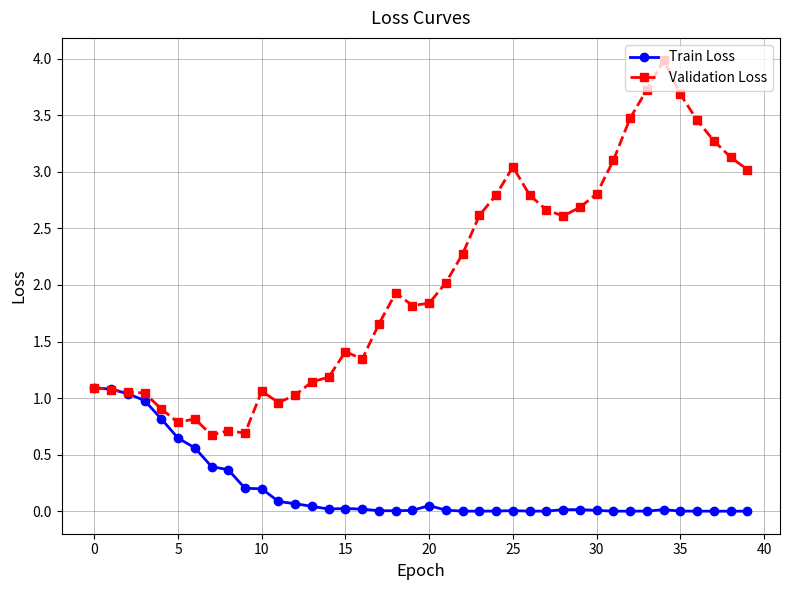

What is the maximum value for Validation Loss?

4.0